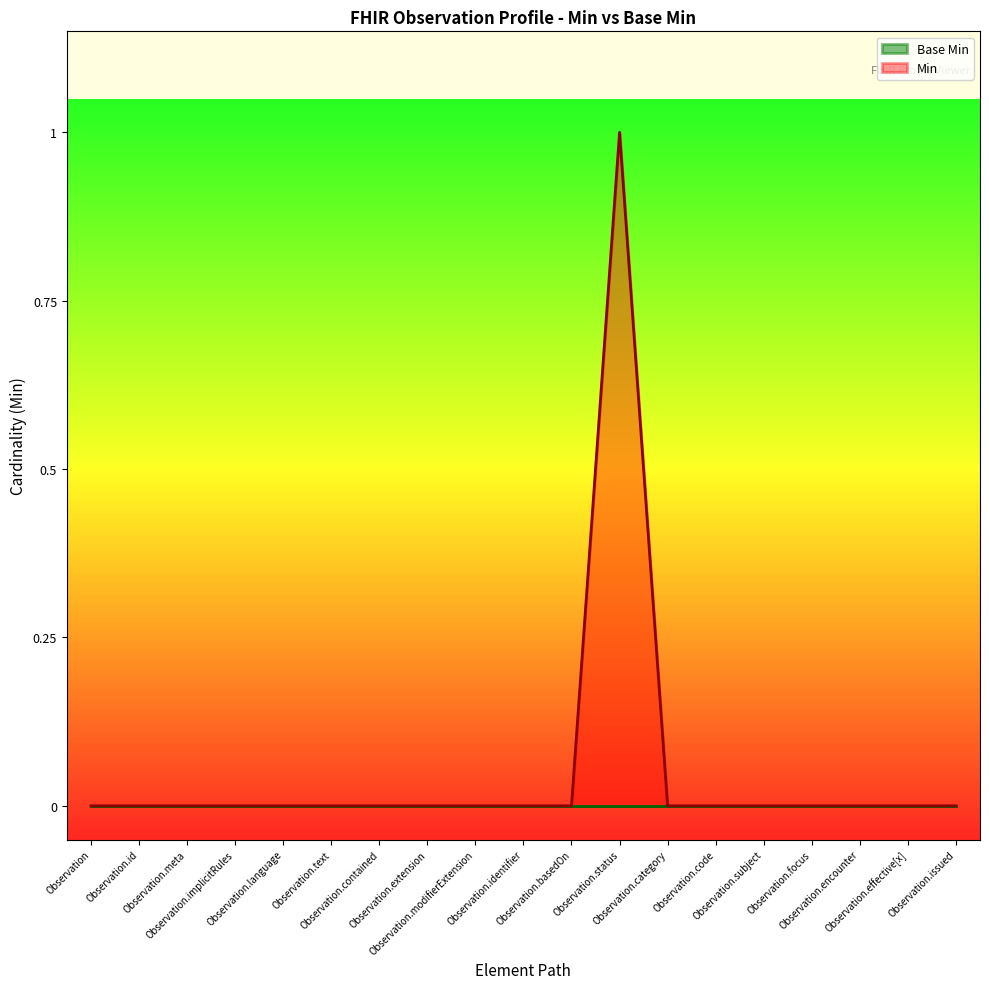

How many lines are shown in the chart?

2